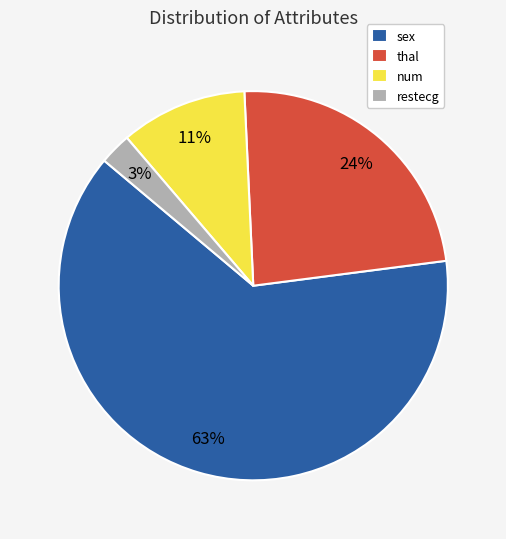

What is the majority slice?

sex